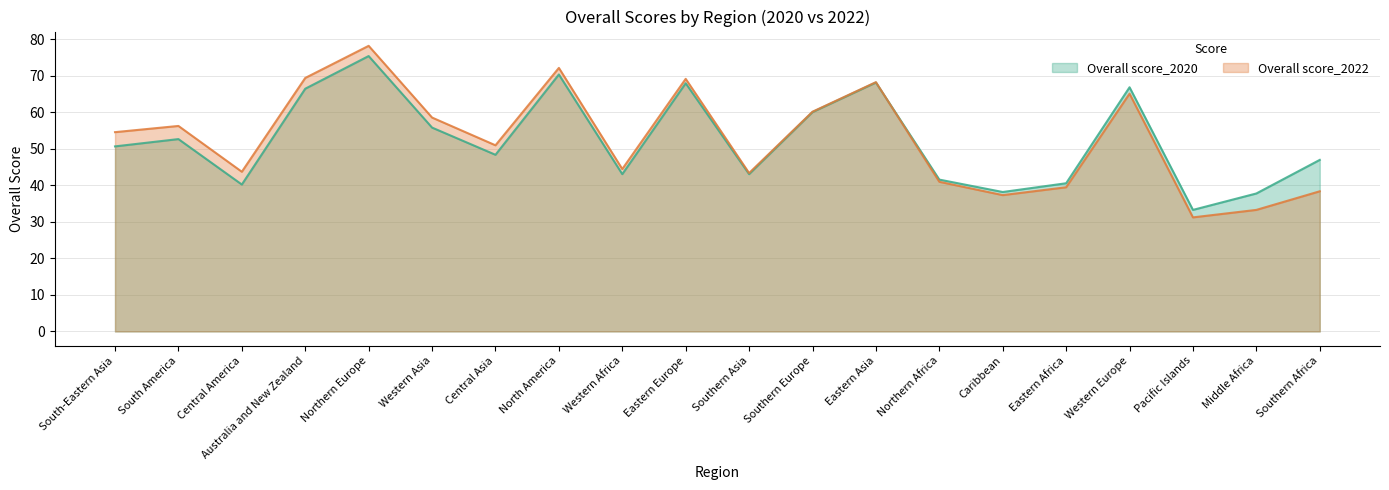

Which series has the largest range (max minus min)?

Overall score_2022